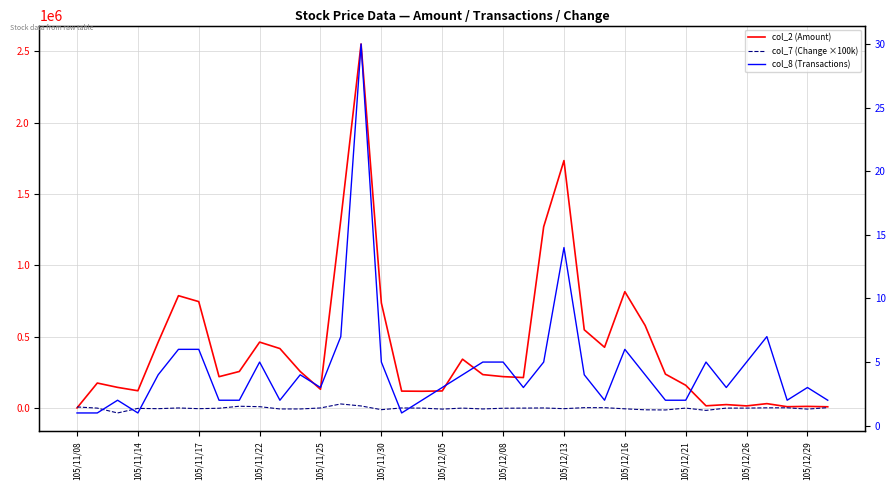

In col_7 (Change ×100k), how many points are higher than both neighbors (excluding endpoints)?

8